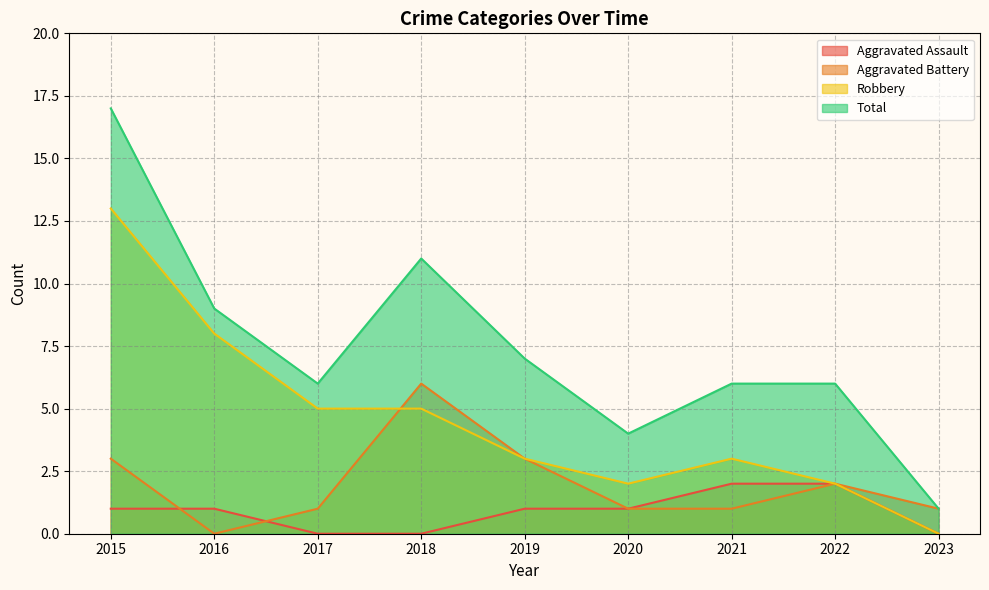

How many series are shown in this chart?

4